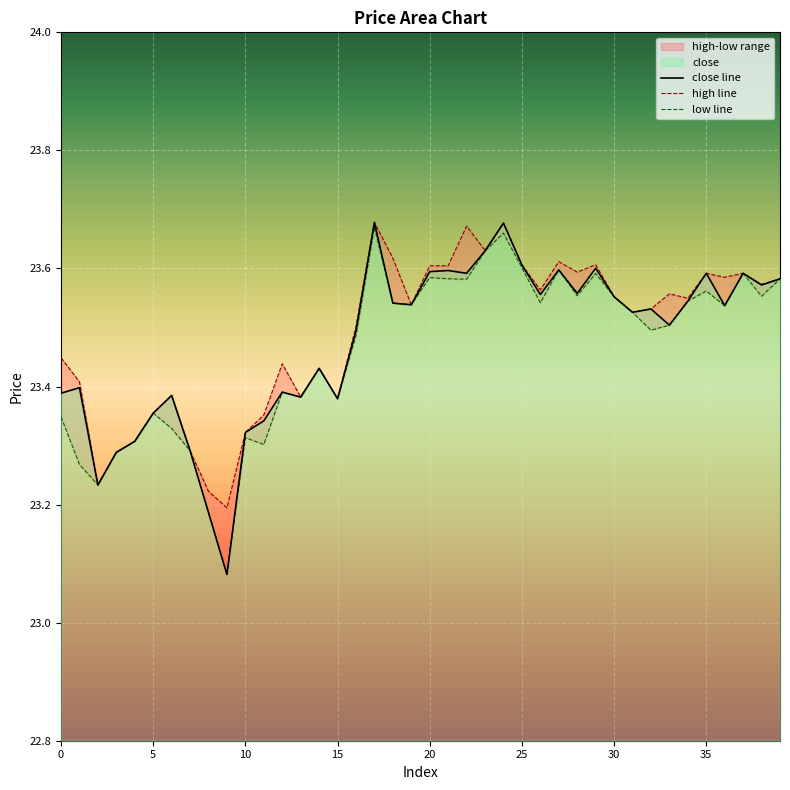

The close line series shows 11.3 at 25. True or false?

False